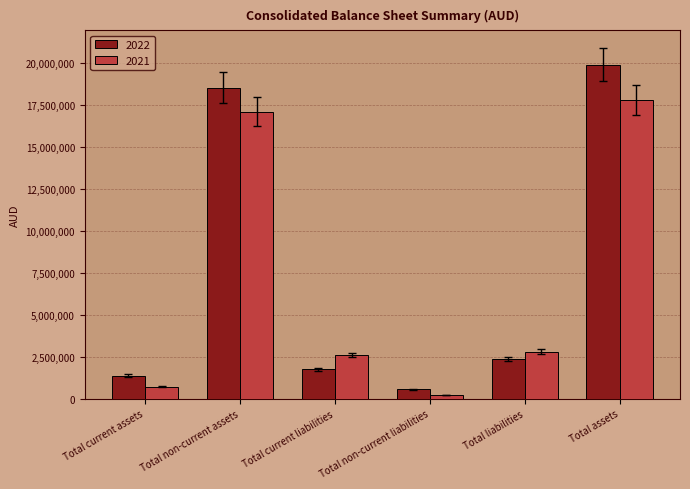

What is the spread (max minus min) of values at Total current assets?

673772